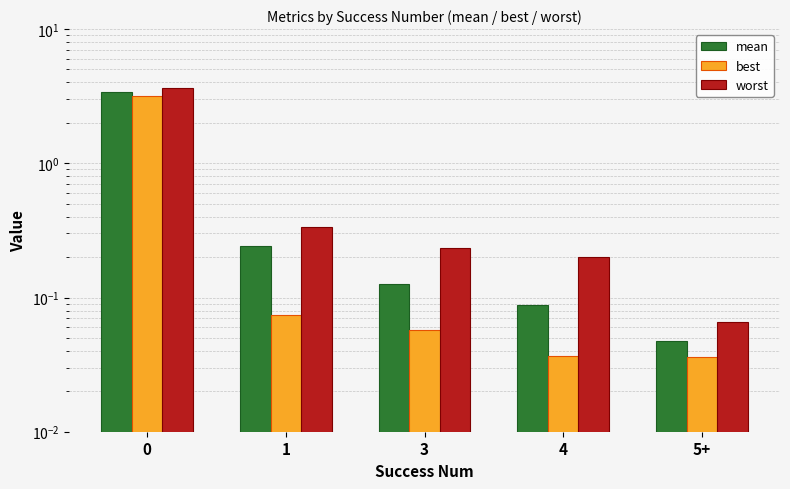

What is the sum of all best values?

3.4